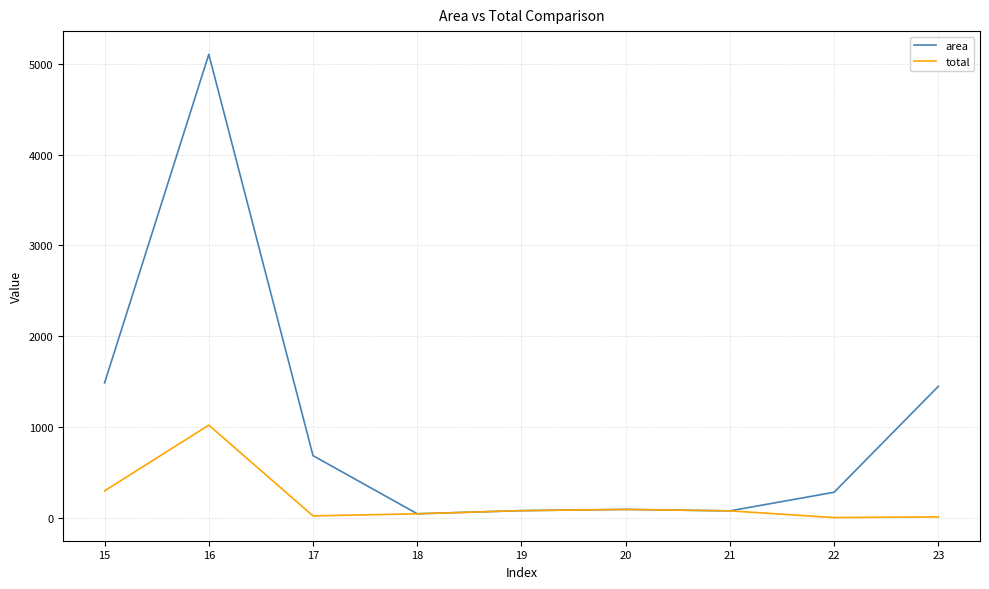

Where is area nearest to the value 2575?

15